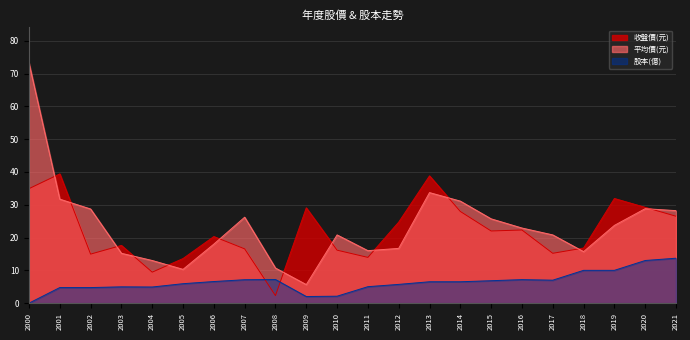

What is the spread (max minus min) of values at 2019?

21.9